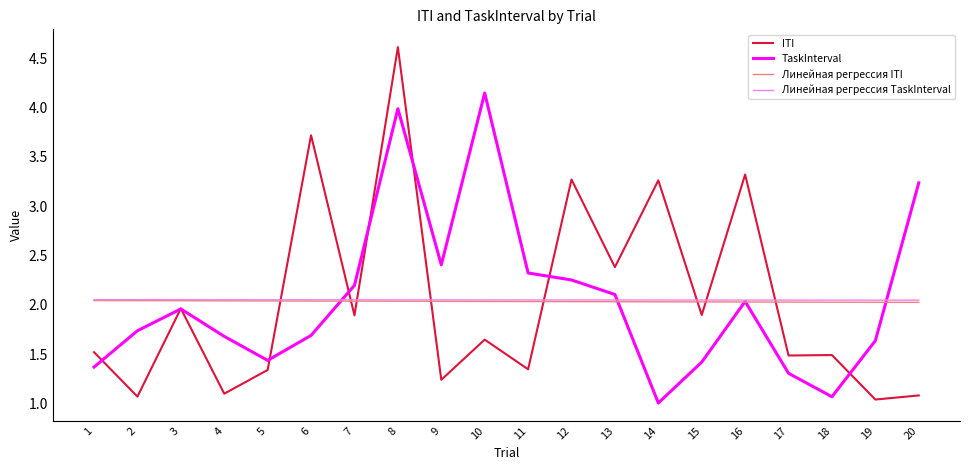

Where do Линейная регрессия ITI and TaskInterval first cross each other?

6 and 7